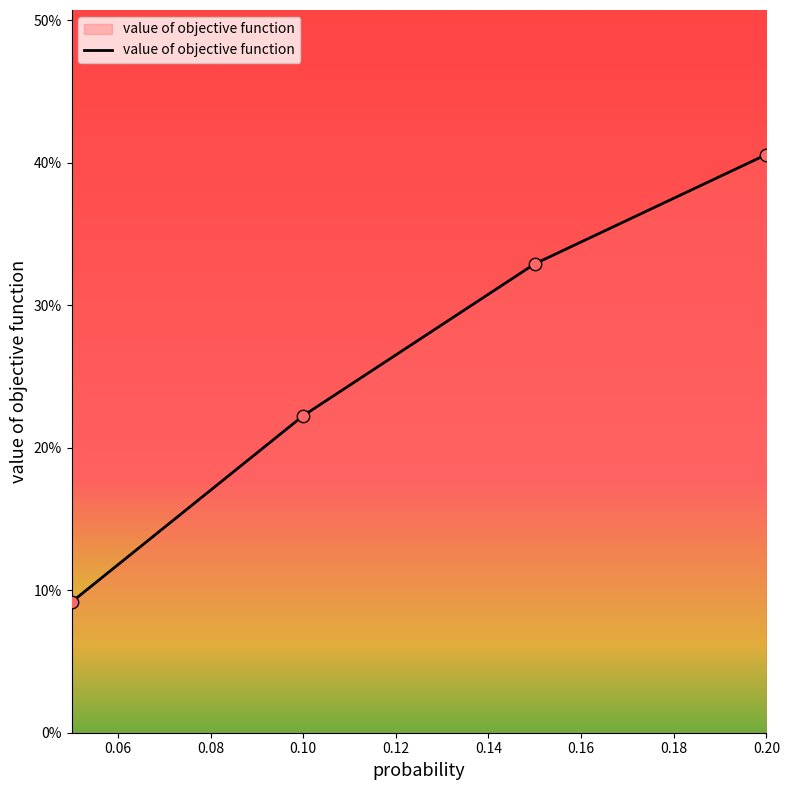

Is this an area chart (filled region under the line)?

Yes